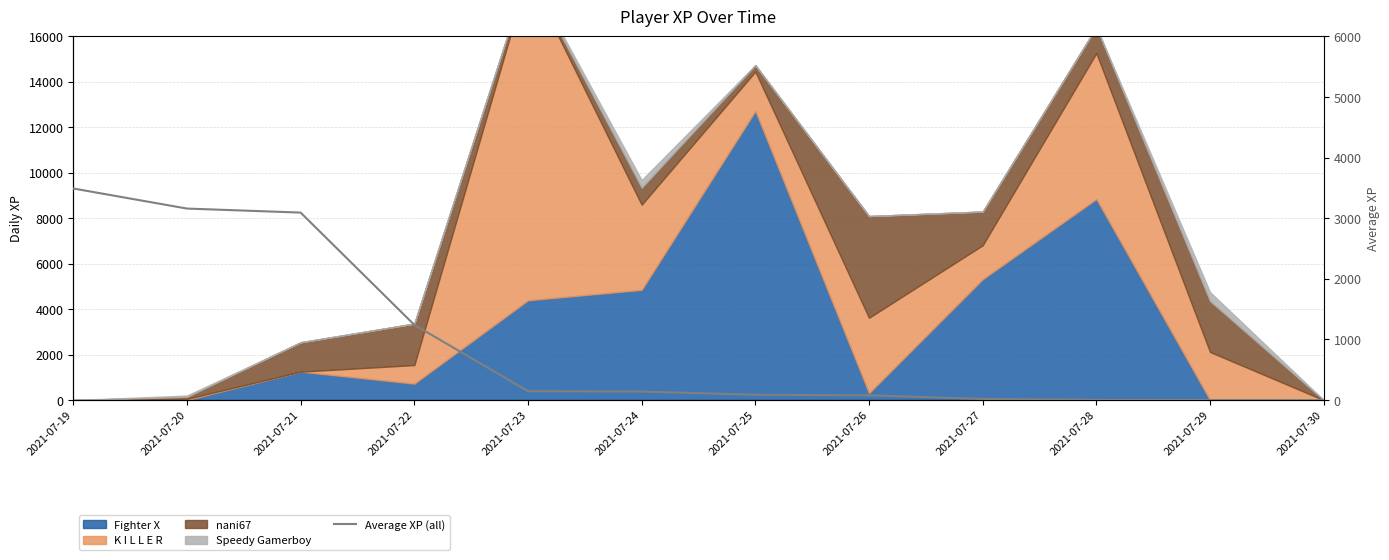

Does the chart have visible grid lines?

Yes